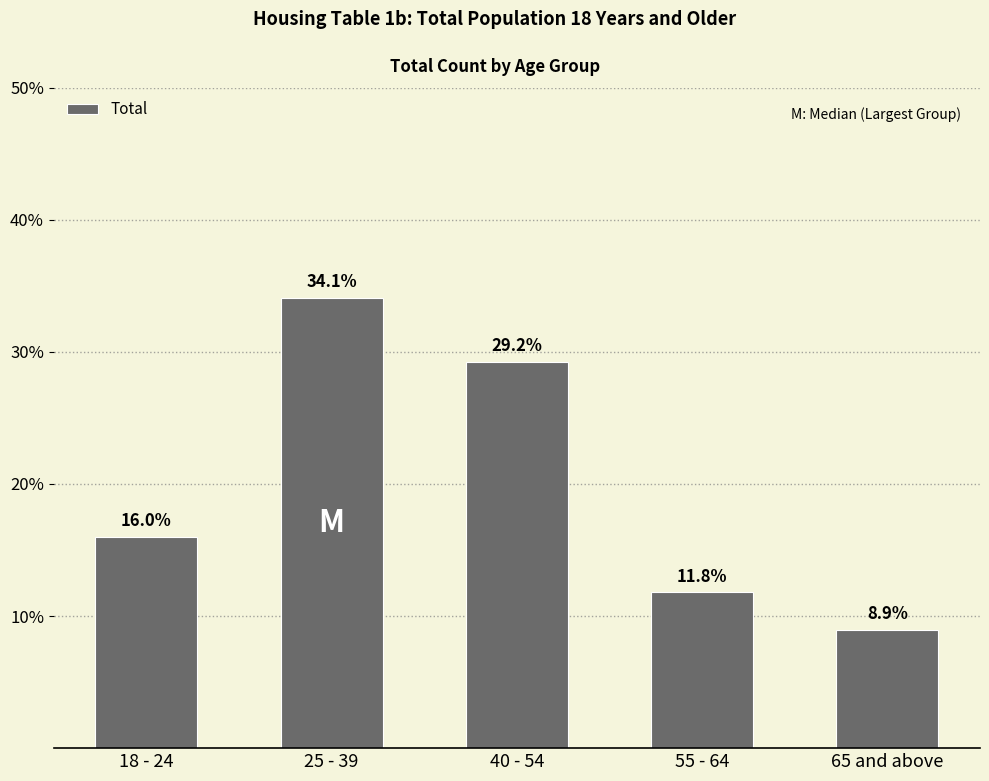

Is it true that the value at 55 - 64 is 11.8?

True